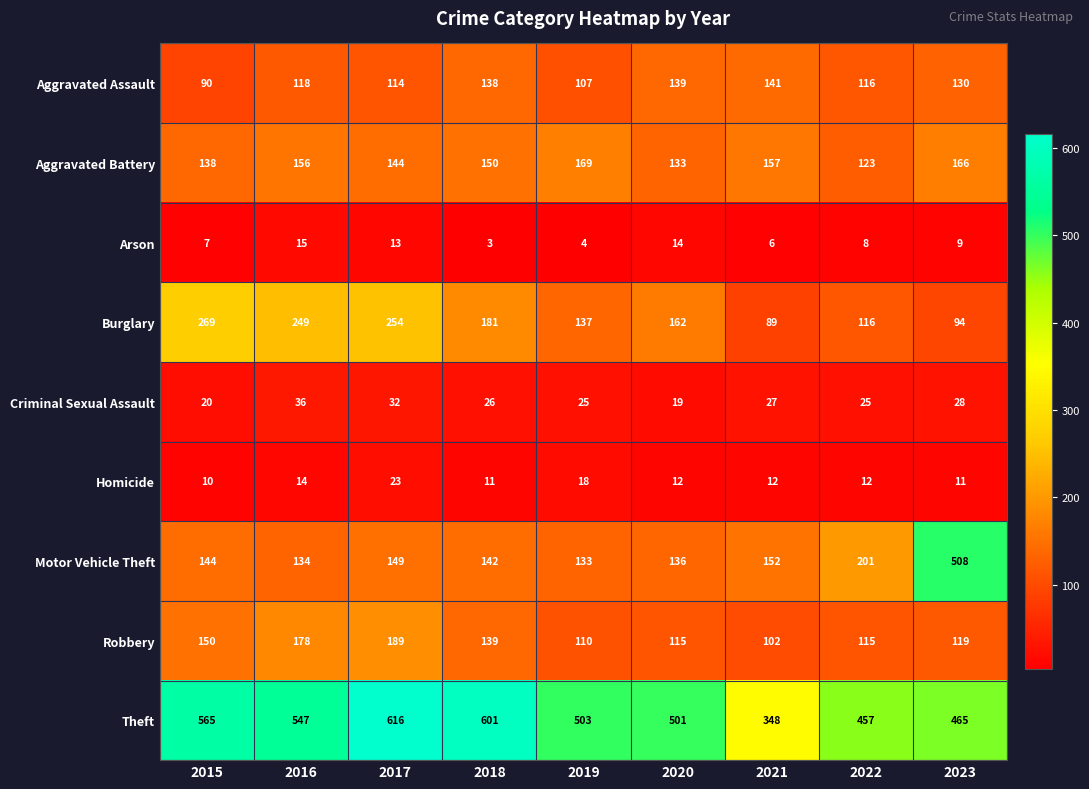

What is the average value of the Aggravated Assault series?

121